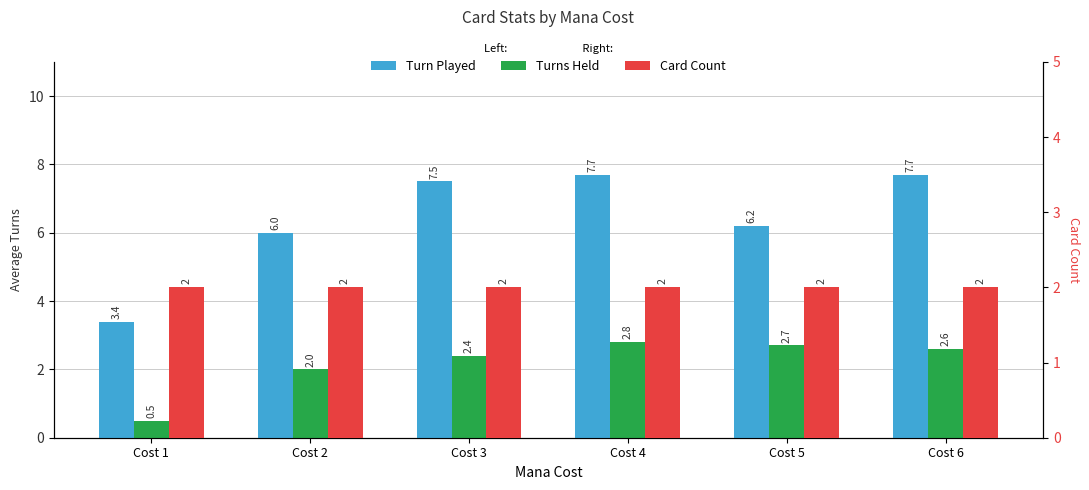

What are all the series names shown in the legend?

Turn Played, Turns Held, Card Count